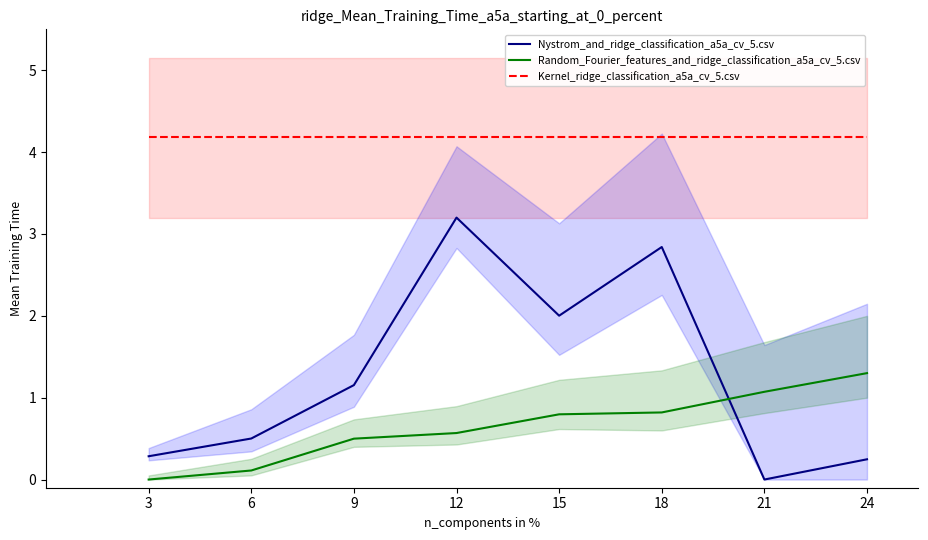

What are all the series names shown in the legend?

Nystrom_and_ridge_classification_a5a_cv_5.csv, Random_Fourier_features_and_ridge_classification_a5a_cv_5.csv, Kernel_ridge_classification_a5a_cv_5.csv